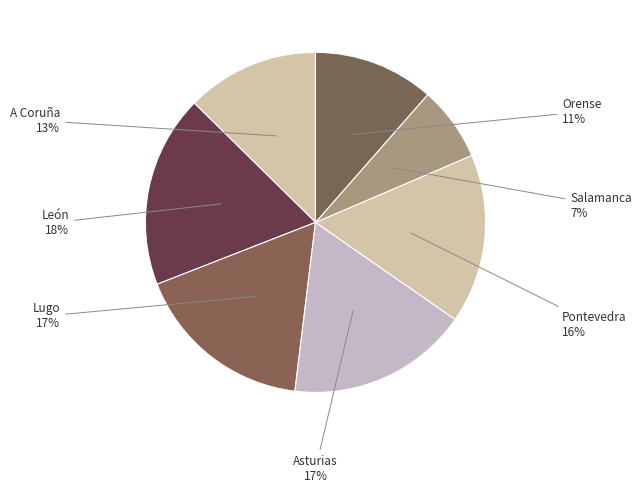

Which category has the smallest portion of the pie?

Salamanca